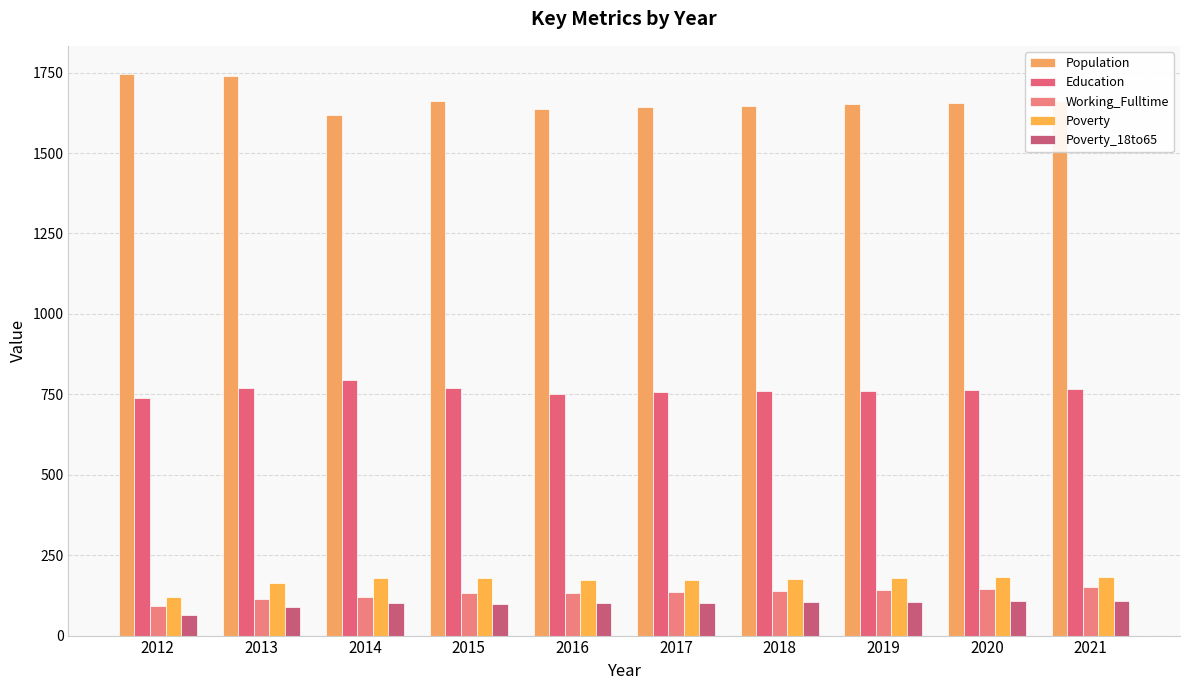

Read the Poverty_18to65 value at 2021.

109